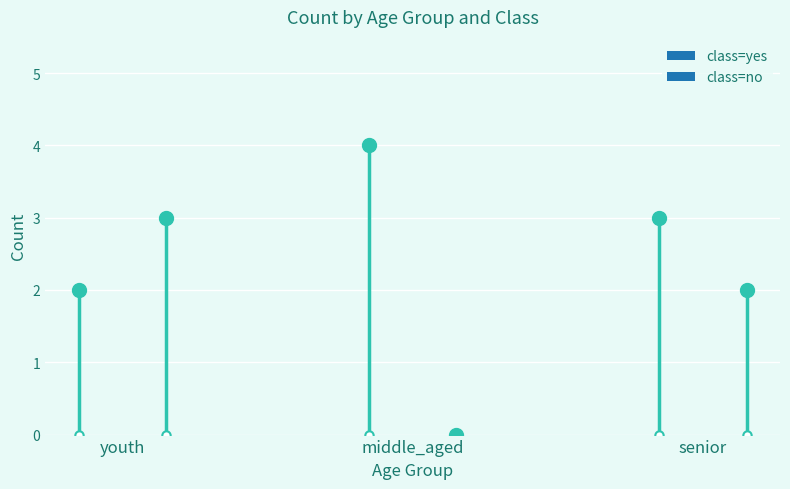

Which series changed the most between senior and senior?

no